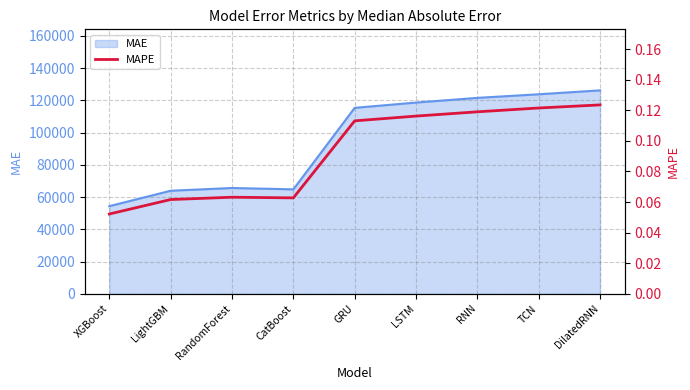

True or false: MAE has a value of 54371.6 at XGBoost.

True